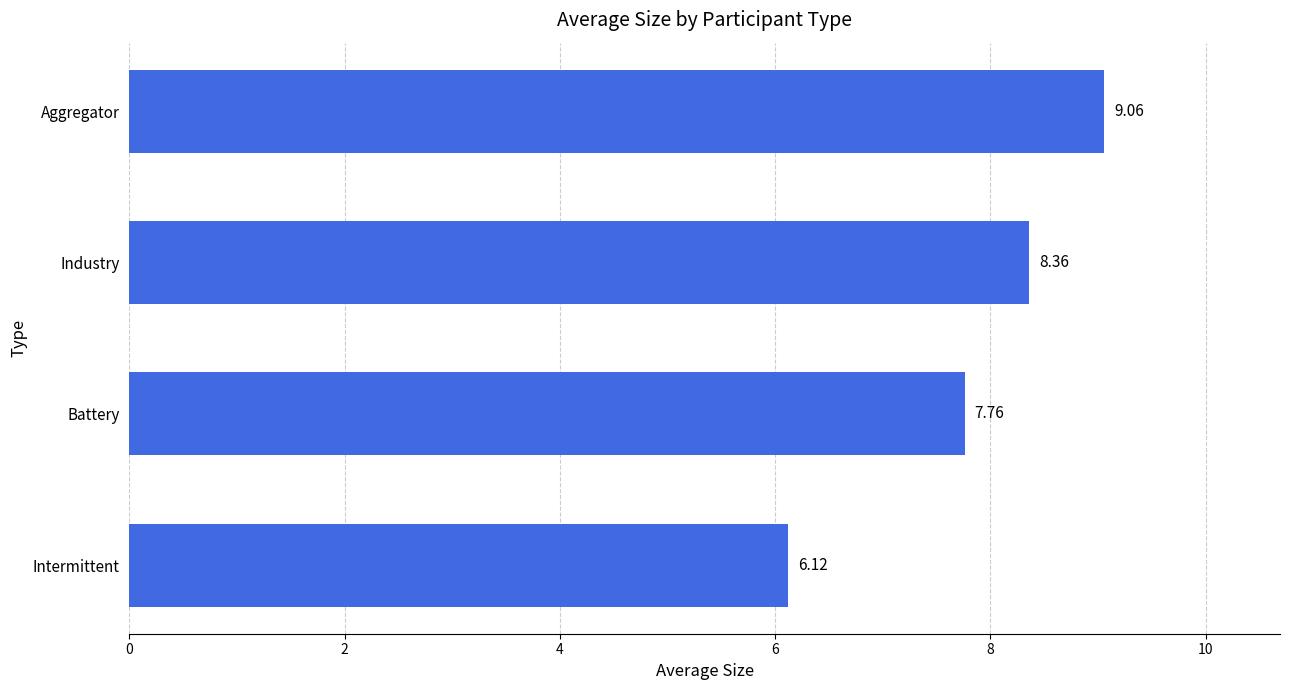

What is the difference between the values at Intermittent and Industry?

2.2